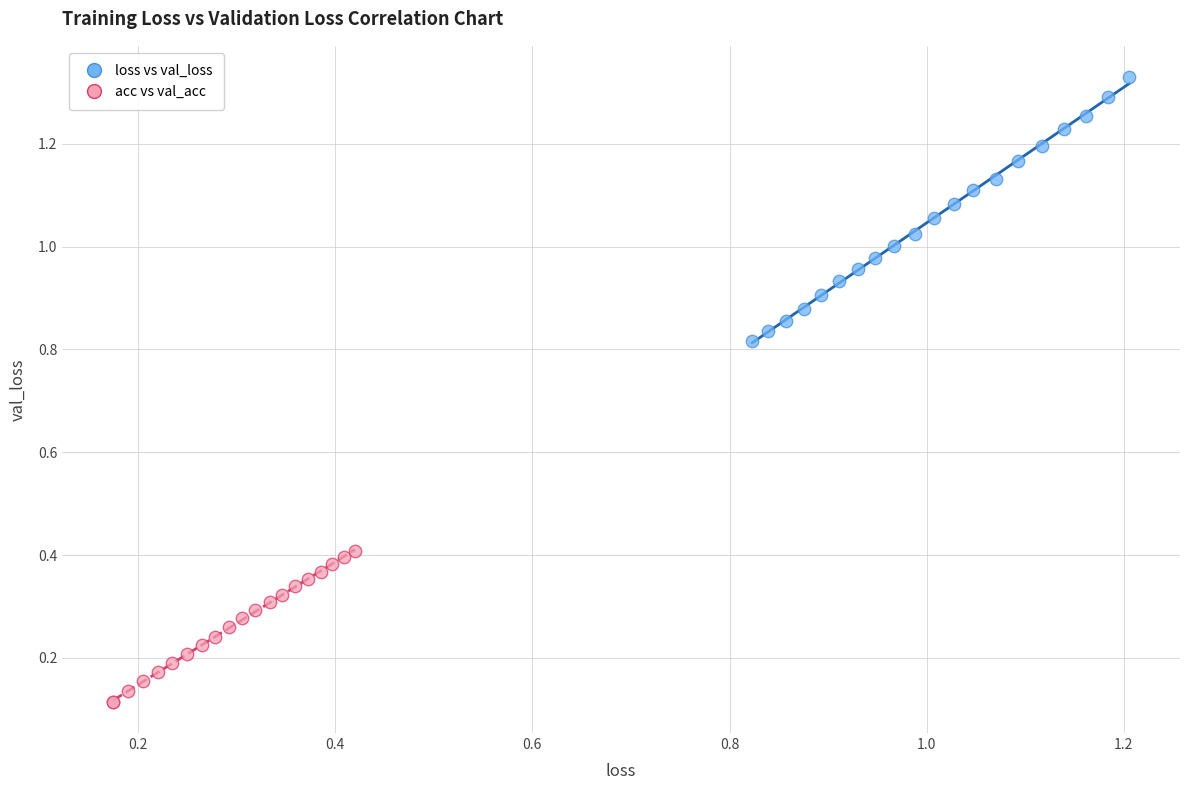

Which series contains the lowest Y value?

acc vs val_acc